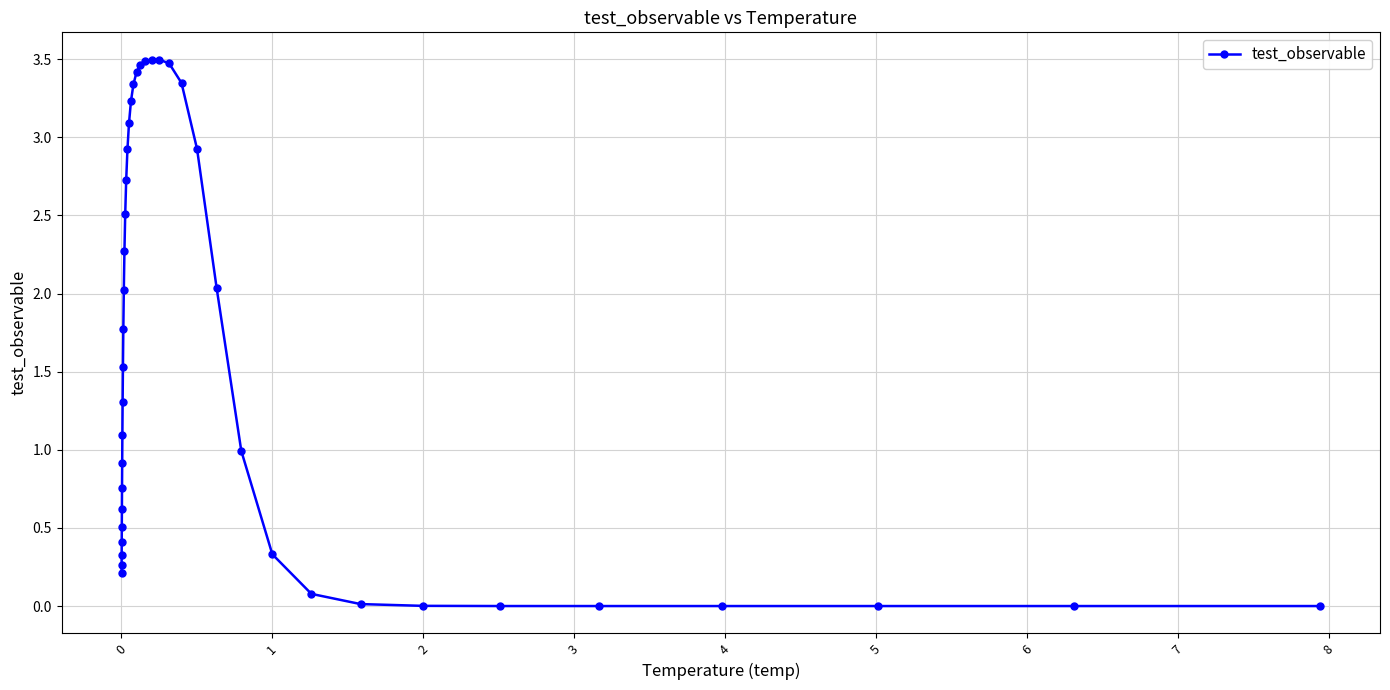

What is the value of the 9th point from the left?

1.1